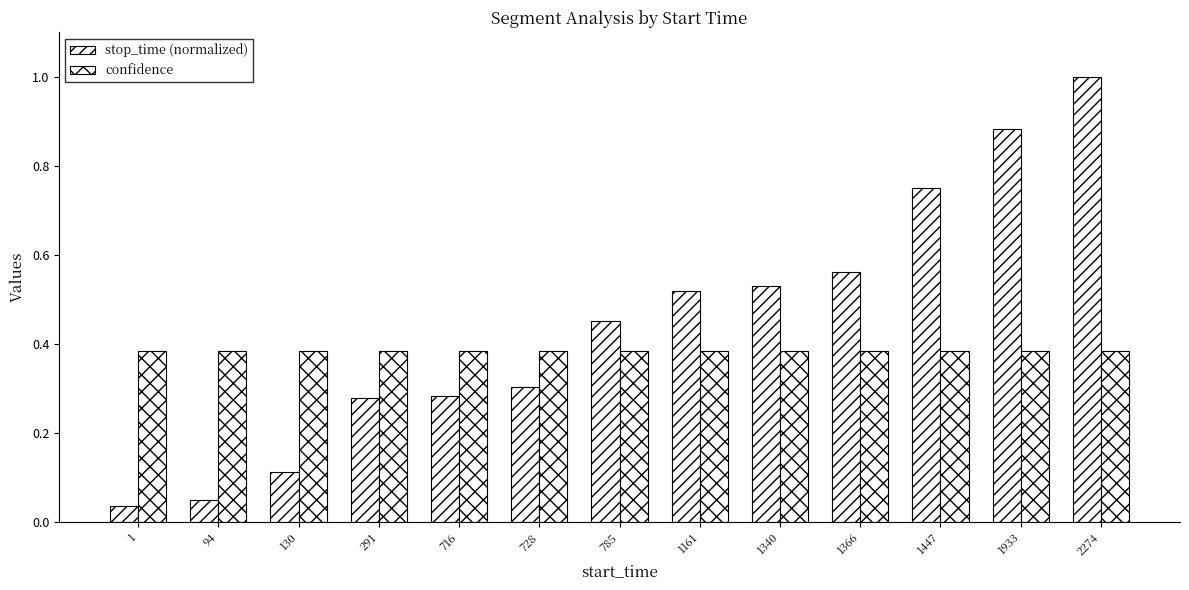

Are the bars horizontal?

No